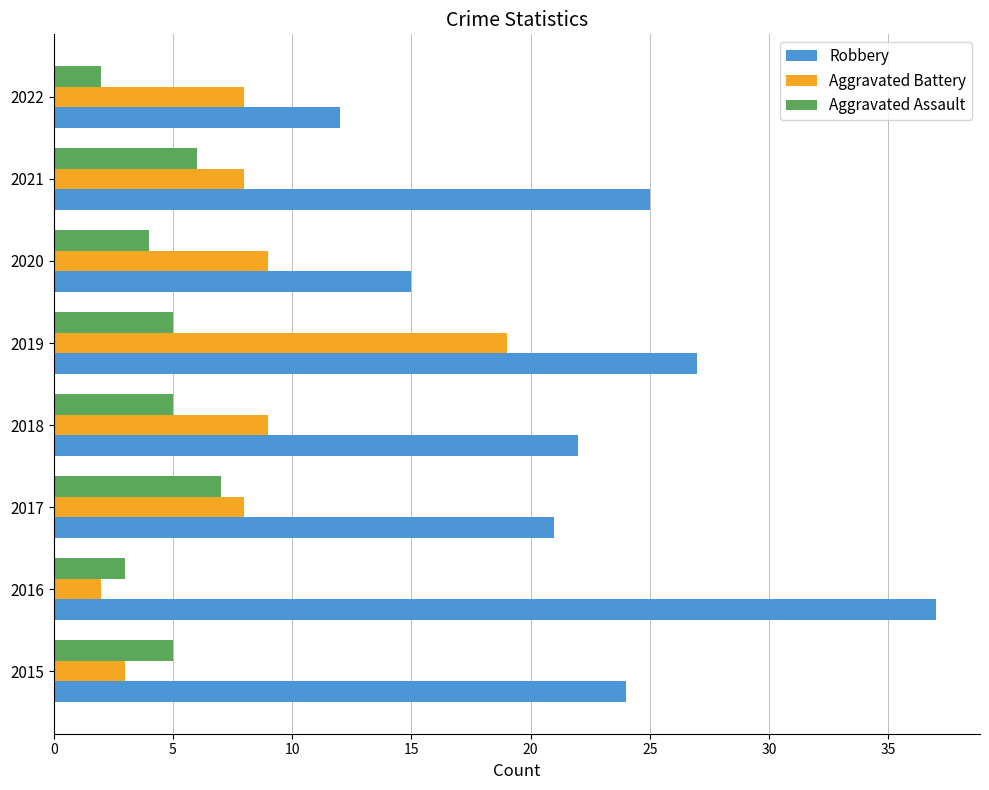

What is the average value of the Robbery series?

23